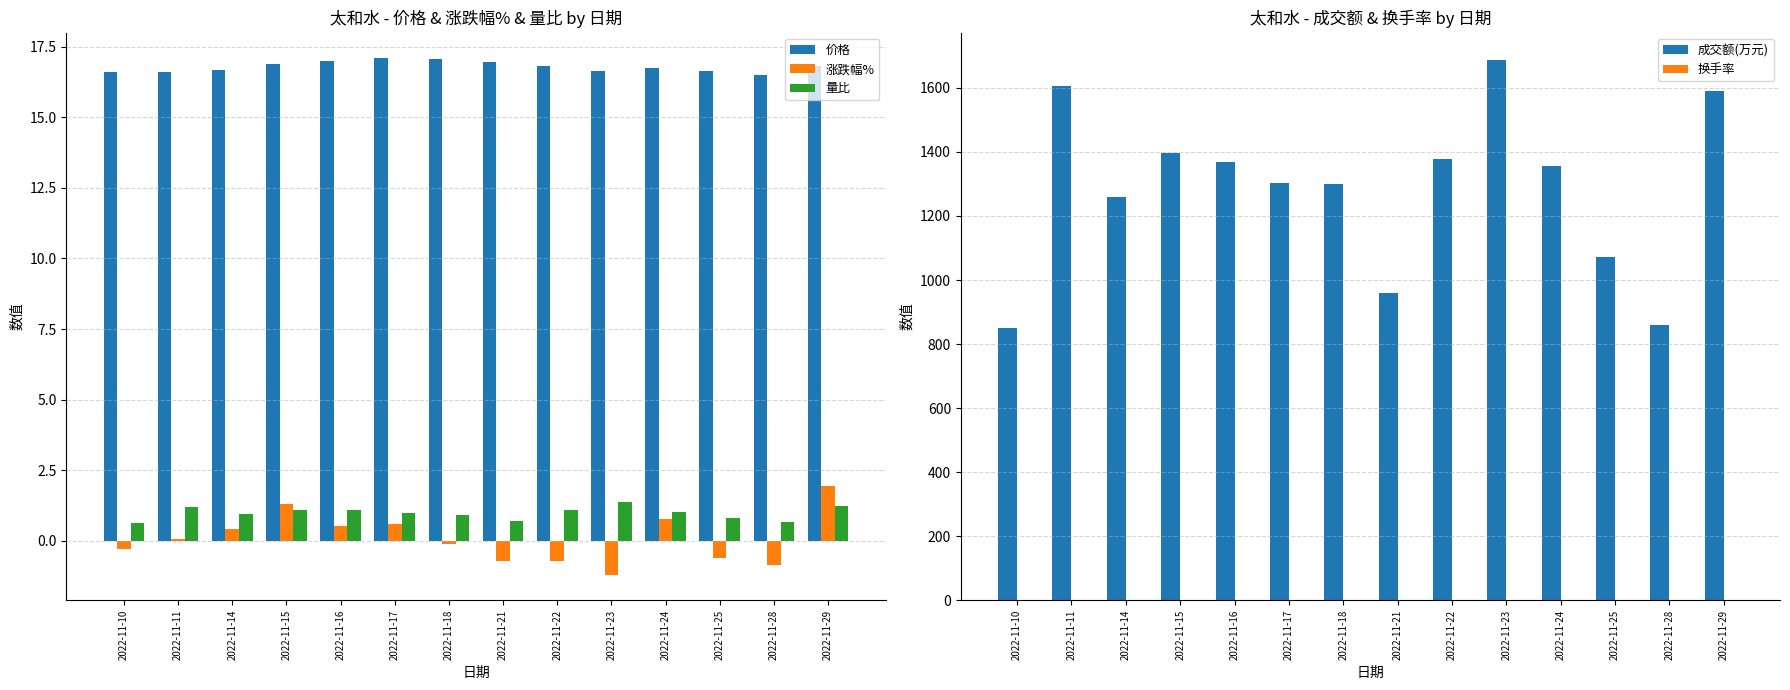

Which has a higher value, 2022-11-23 or 2022-11-17?

2022-11-17